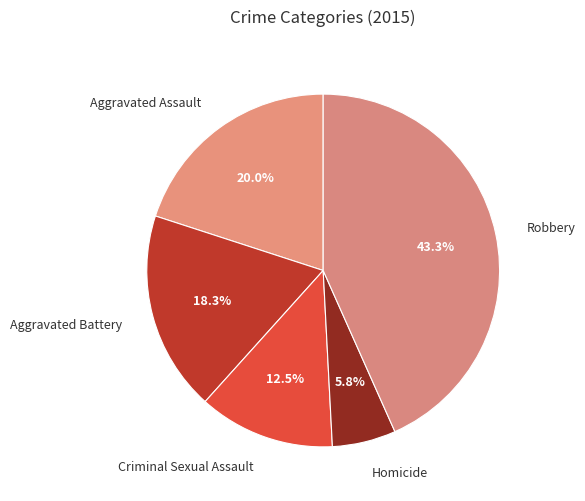

Count the number of slices in the pie.

5